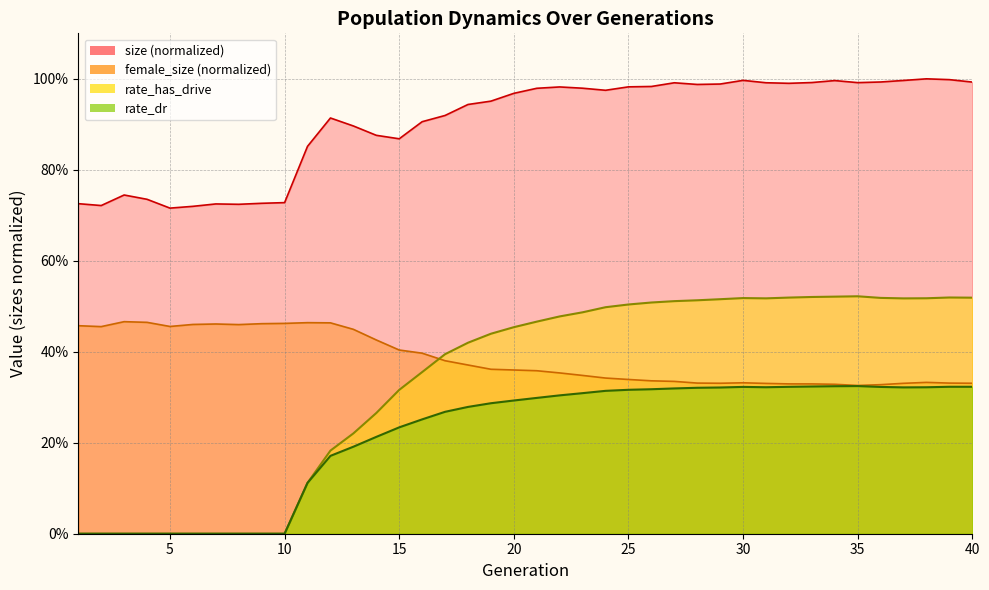

At which label is size closest to 0?

5